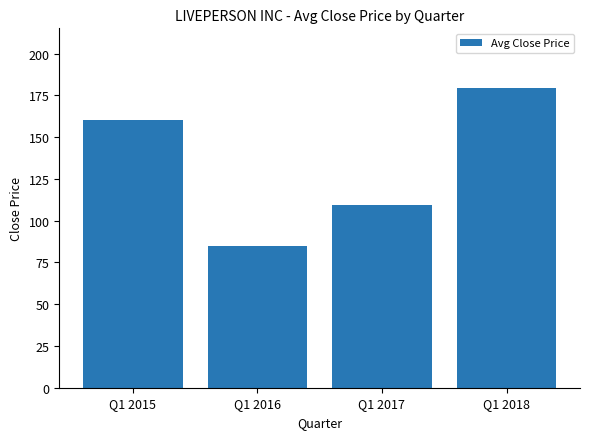

What is the average value?

133.5